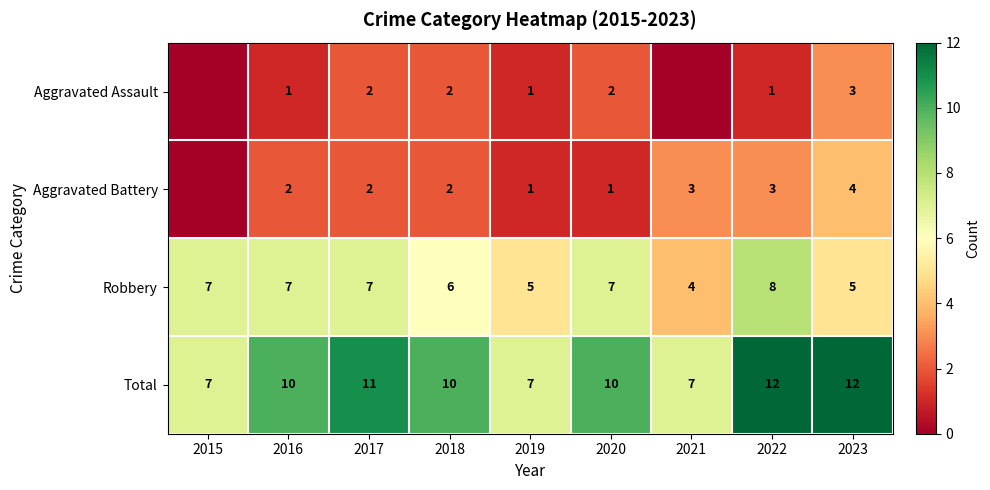

Which category has the lowest value across all series?

2015